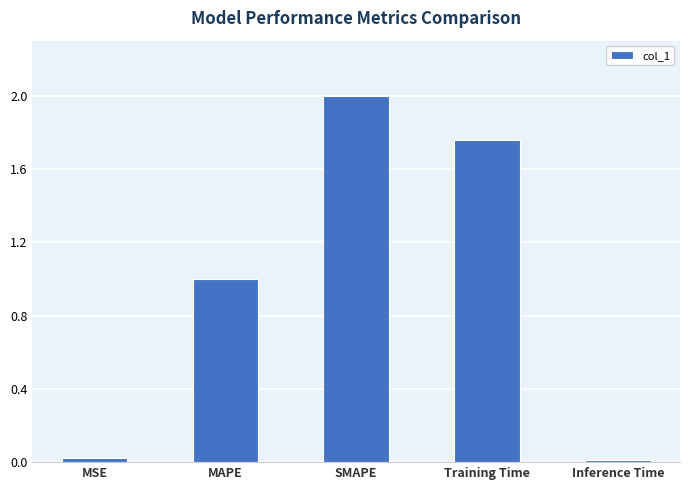

At which label is the value closest to 1?

MAPE